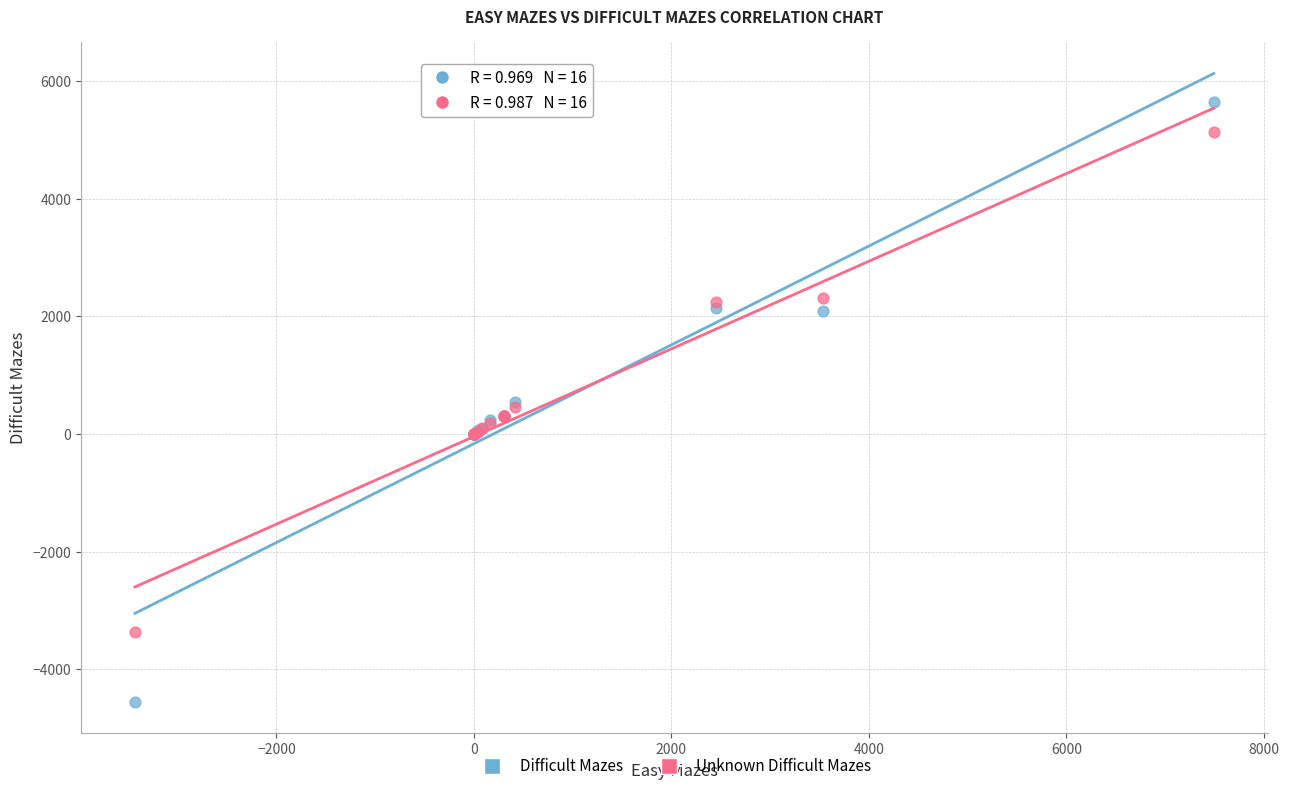

What is the X range (max minus min) for the scatter plot?

10924.0